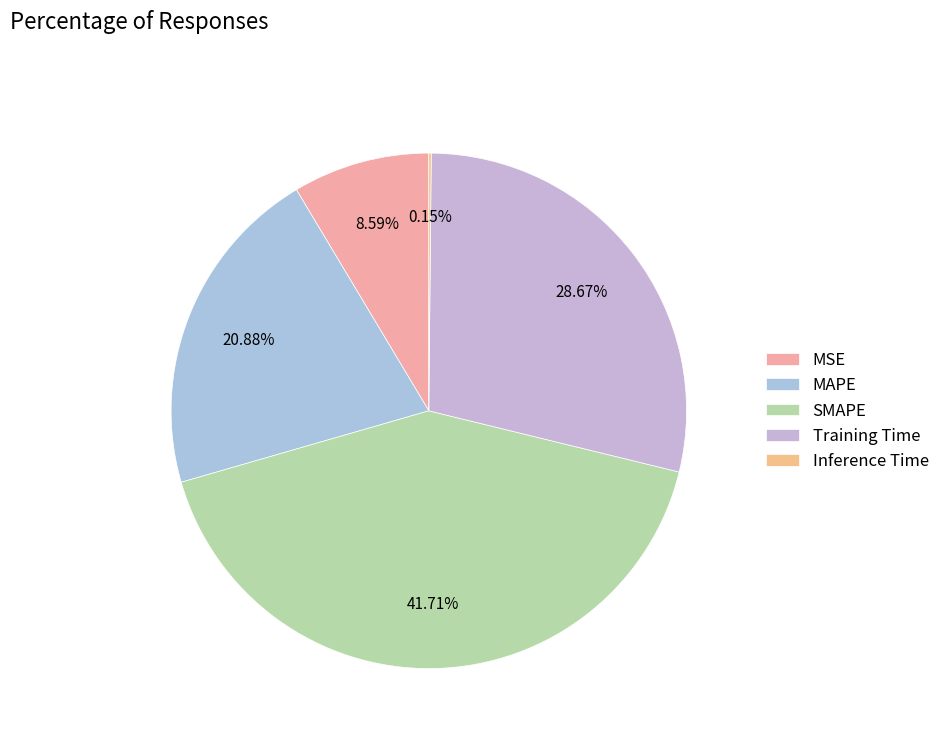

The Training Time slice represents 42% of the pie. True or false?

False